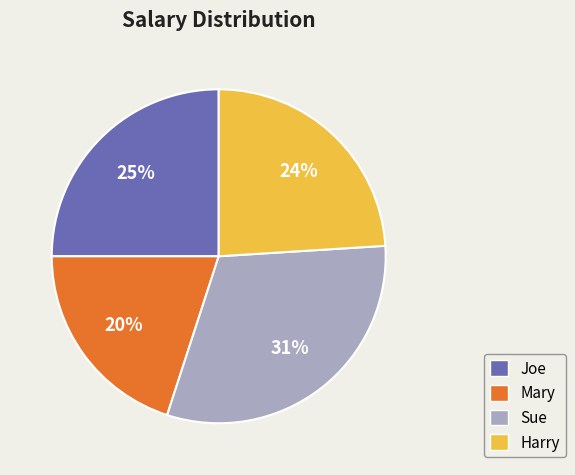

How many slices are in this pie chart?

4